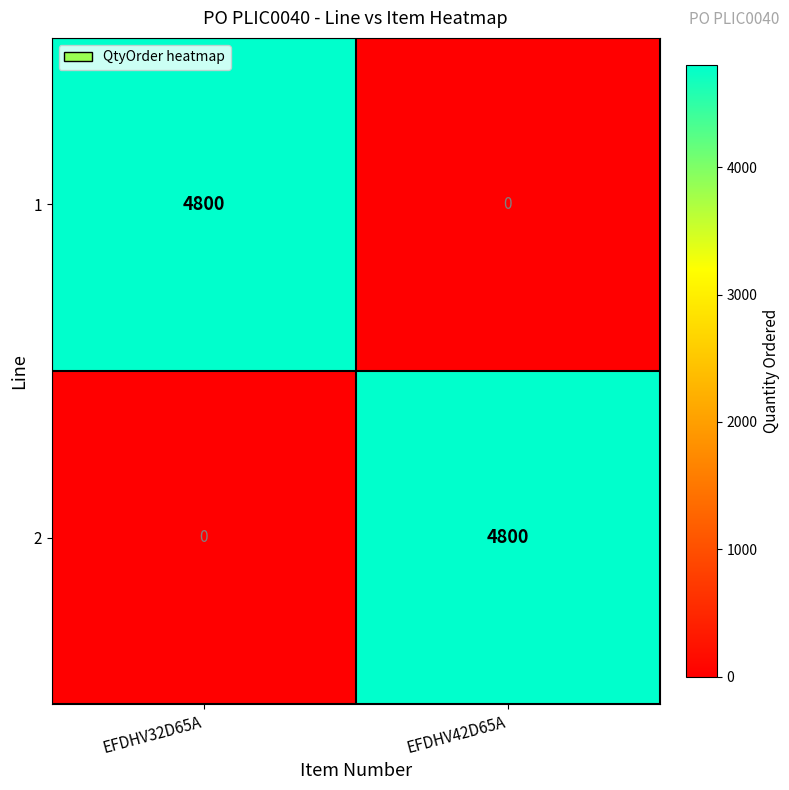

What is the sum of the 1 values at EFDHV32D65A and EFDHV42D65A?

4800